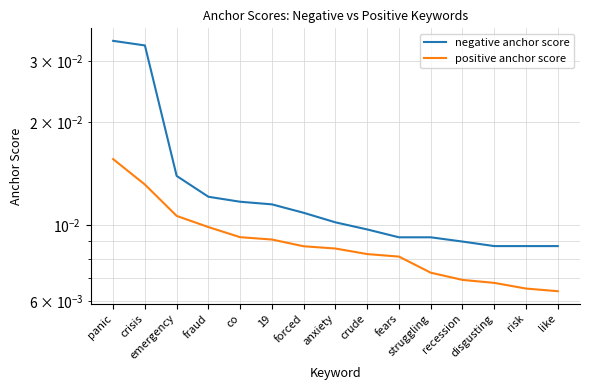

At which label does positive anchor score reach its peak?

panic